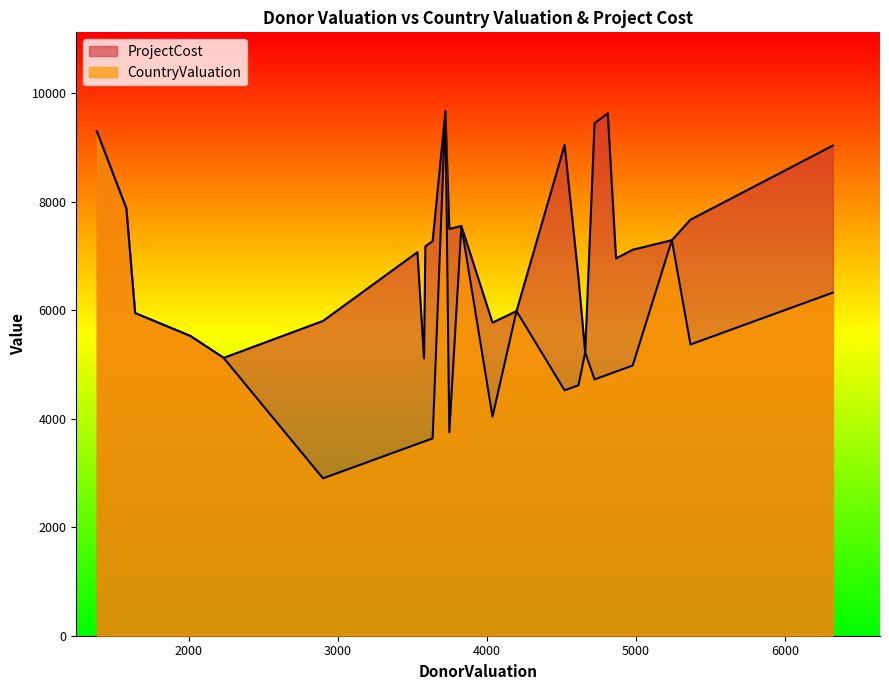

How many lines are shown in the chart?

2